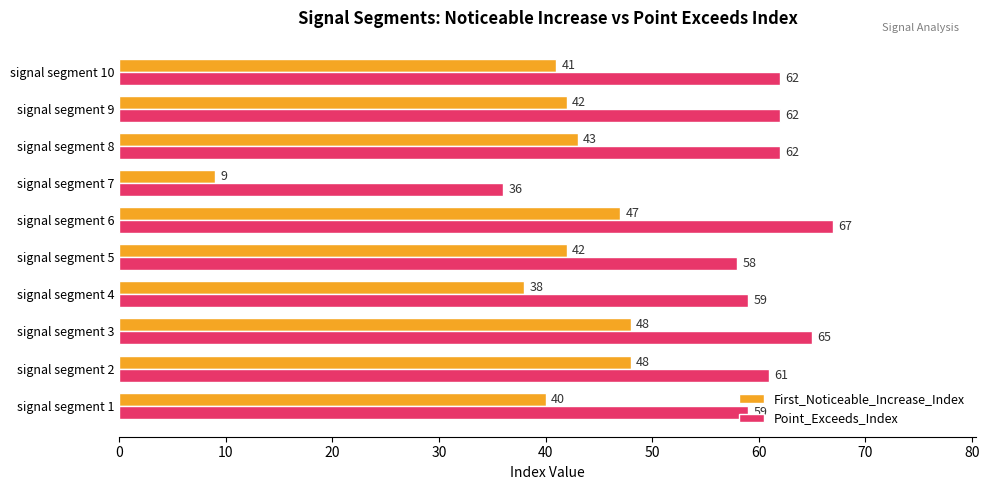

At signal segment 3, list the series in order from largest to smallest.

Point_Exceeds_Index, First_Noticeable_Increase_Index